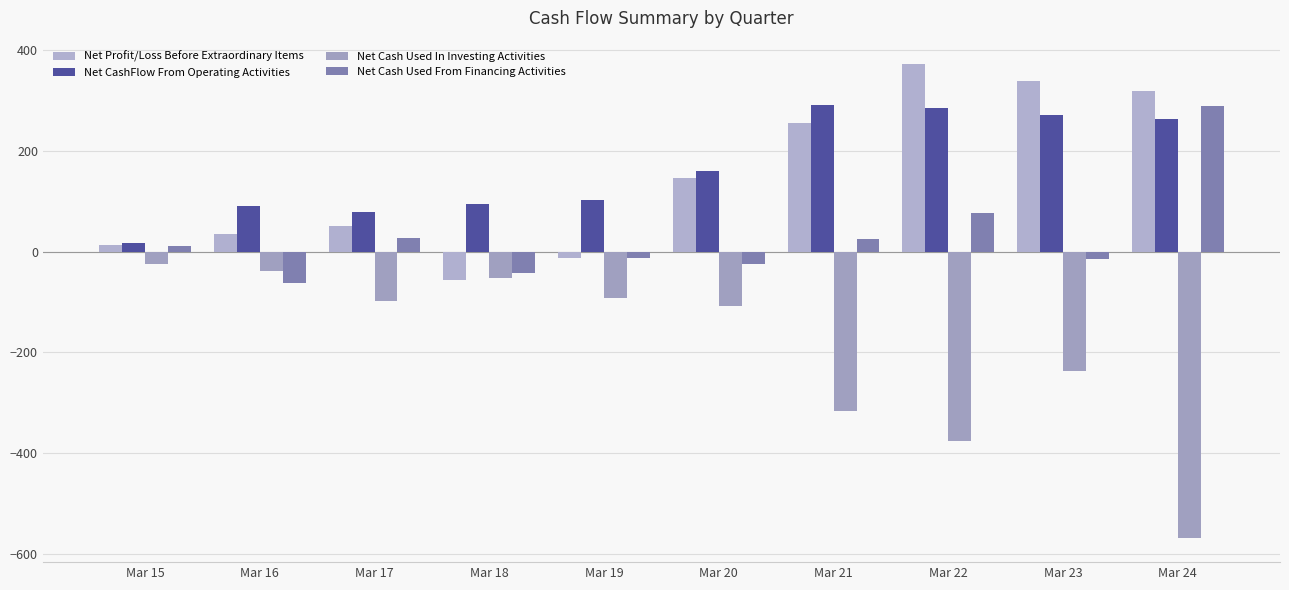

Does the chart contain stacked bars?

No